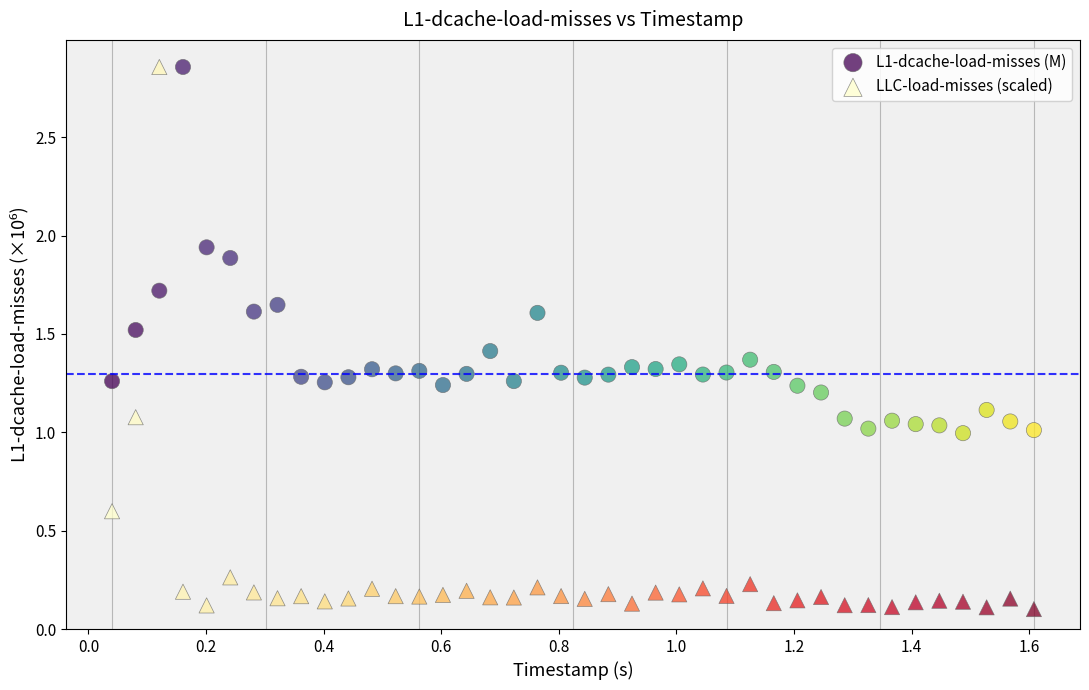

Which series contains the lowest Y value?

LLC-load-misses (scaled)